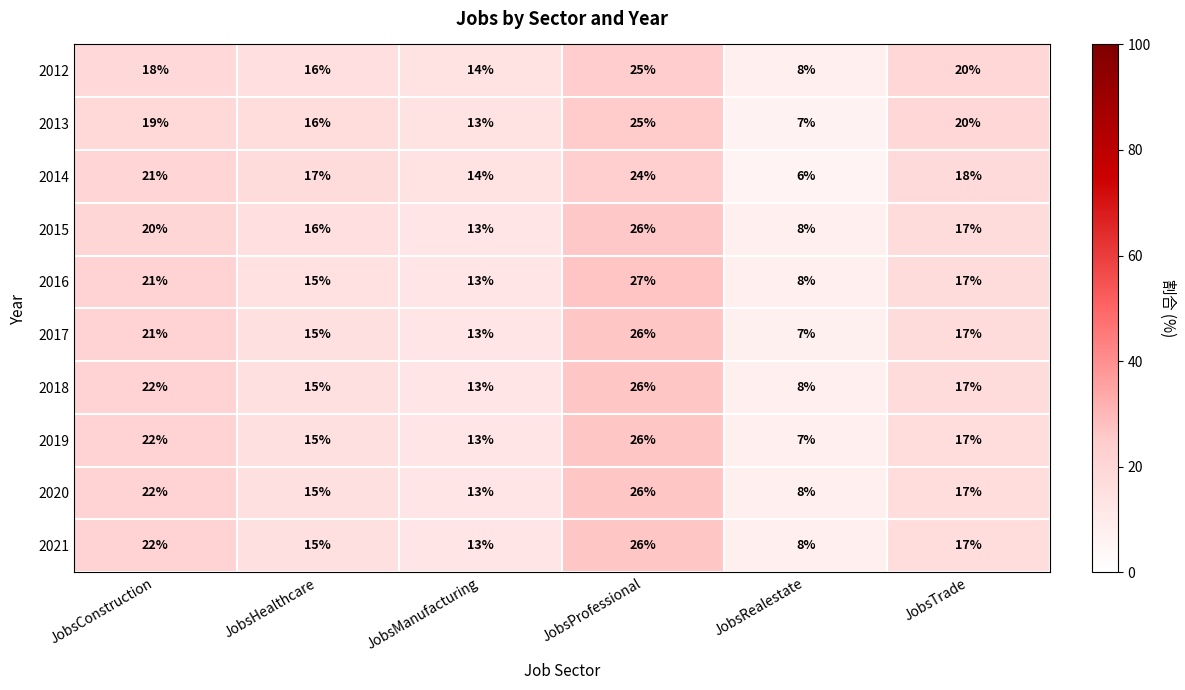

List the labels in order of 2020 value, largest first.

JobsProfessional, JobsConstruction, JobsTrade, JobsHealthcare, JobsManufacturing, JobsRealestate